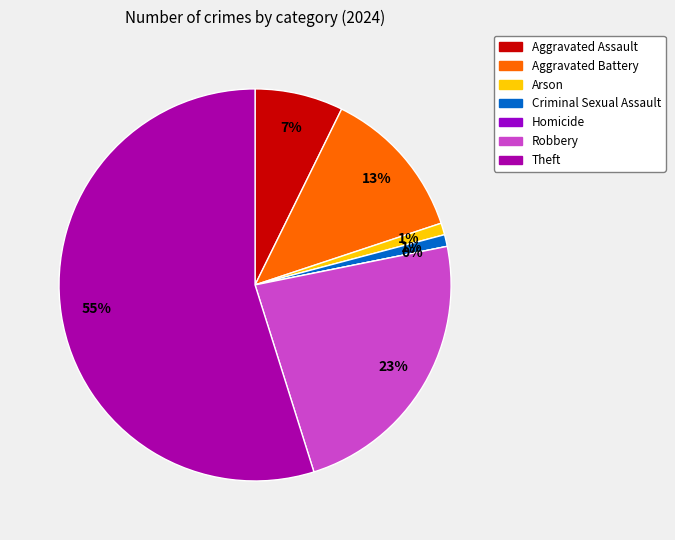

Between Homicide and Criminal Sexual Assault, which is larger?

Criminal Sexual Assault